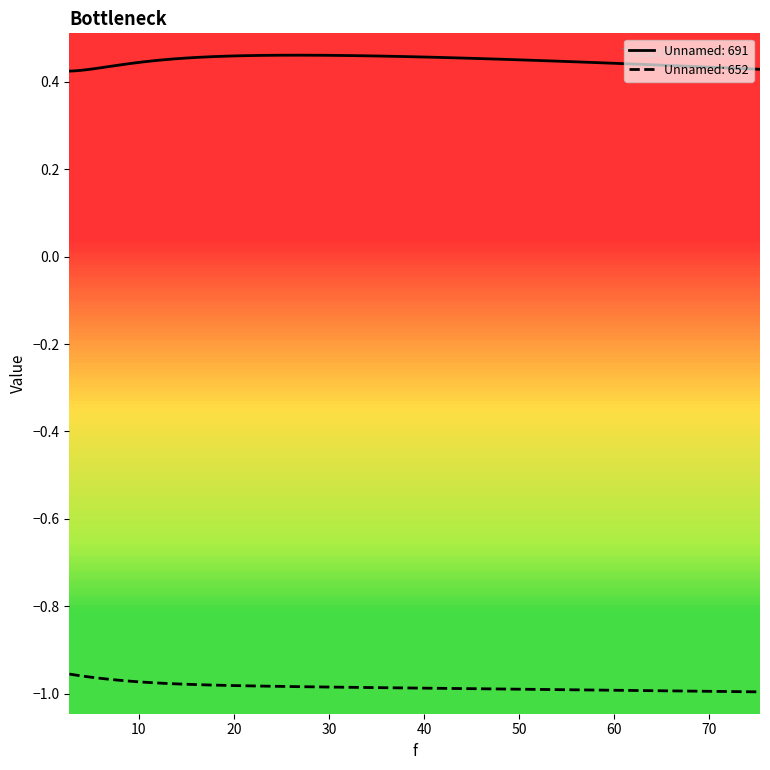

True or false: Unnamed: 652 and Unnamed: 691 cross at least once.

False